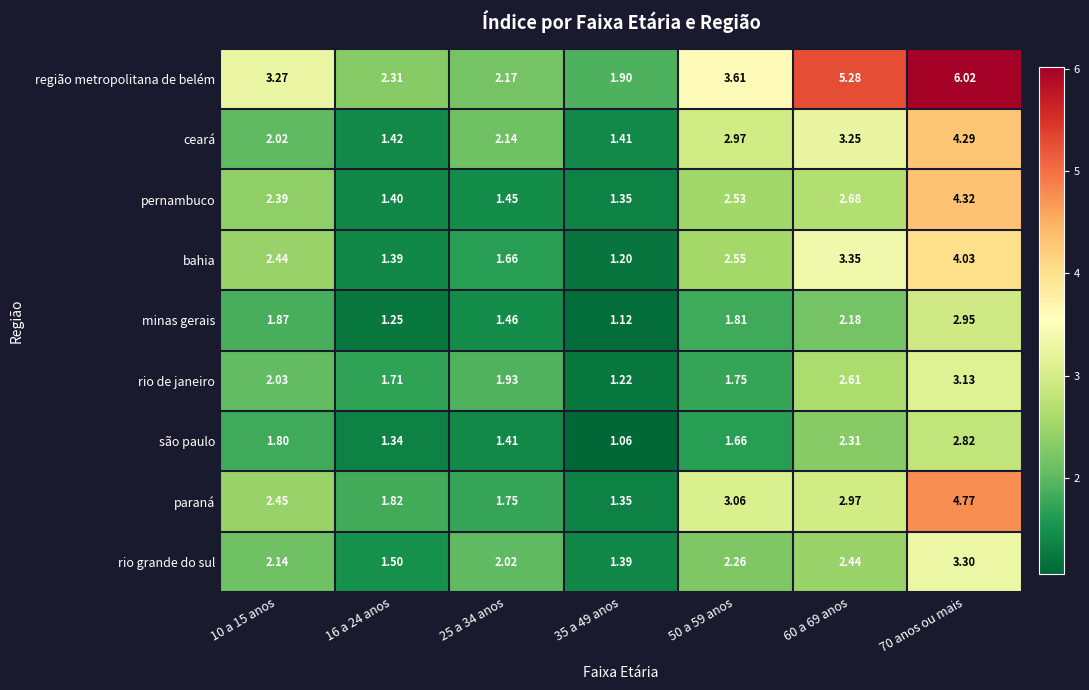

List the series in order of their peak value, lowest first.

são paulo, minas gerais, rio de janeiro, rio grande do sul, bahia, ceará, pernambuco, paraná, região metropolitana de belém